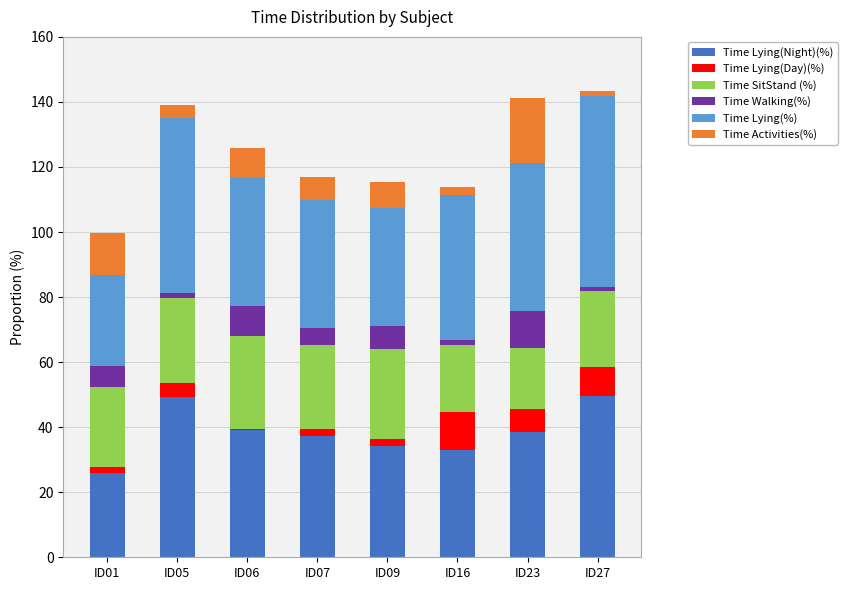

What is the sum of all Time Lying(Night)(%) values?

306.5